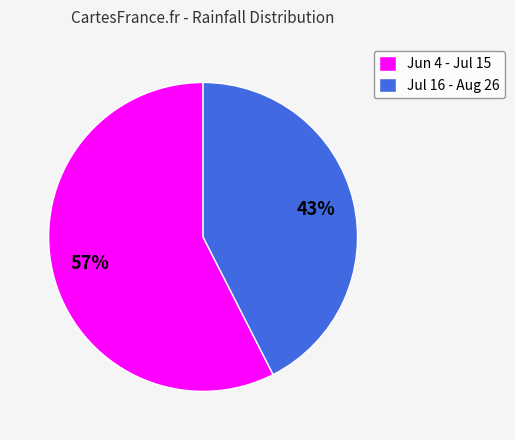

How many slices are in this pie chart?

2